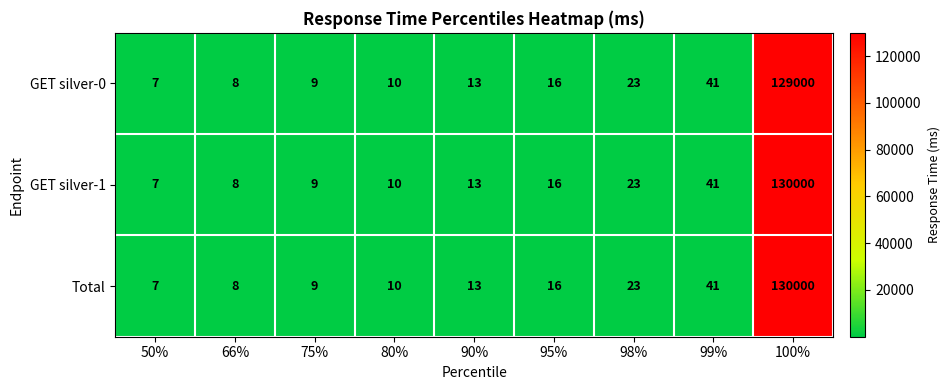

Reading left to right, what are all the values shown in this chart?

GET silver-0: 7	8	9	10	13	16	23	41	129000
GET silver-1: 7	8	9	10	13	16	23	41	130000
Total: 7	8	9	10	13	16	23	41	130000